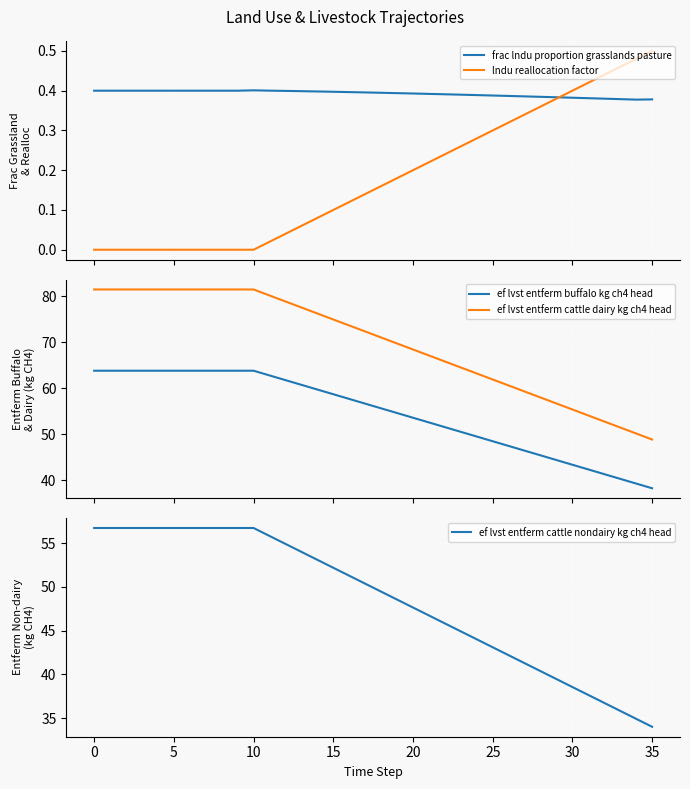

What is the minimum value for ef lvst entferm cattle dairy kg ch4 head?

48.9